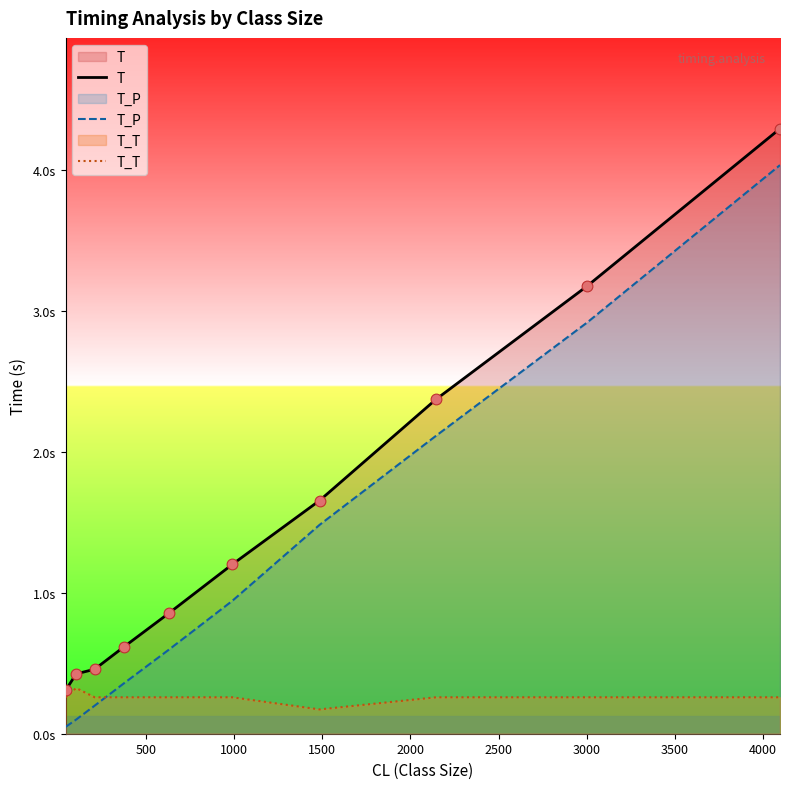

Which series has the largest Y range (max minus min)?

T